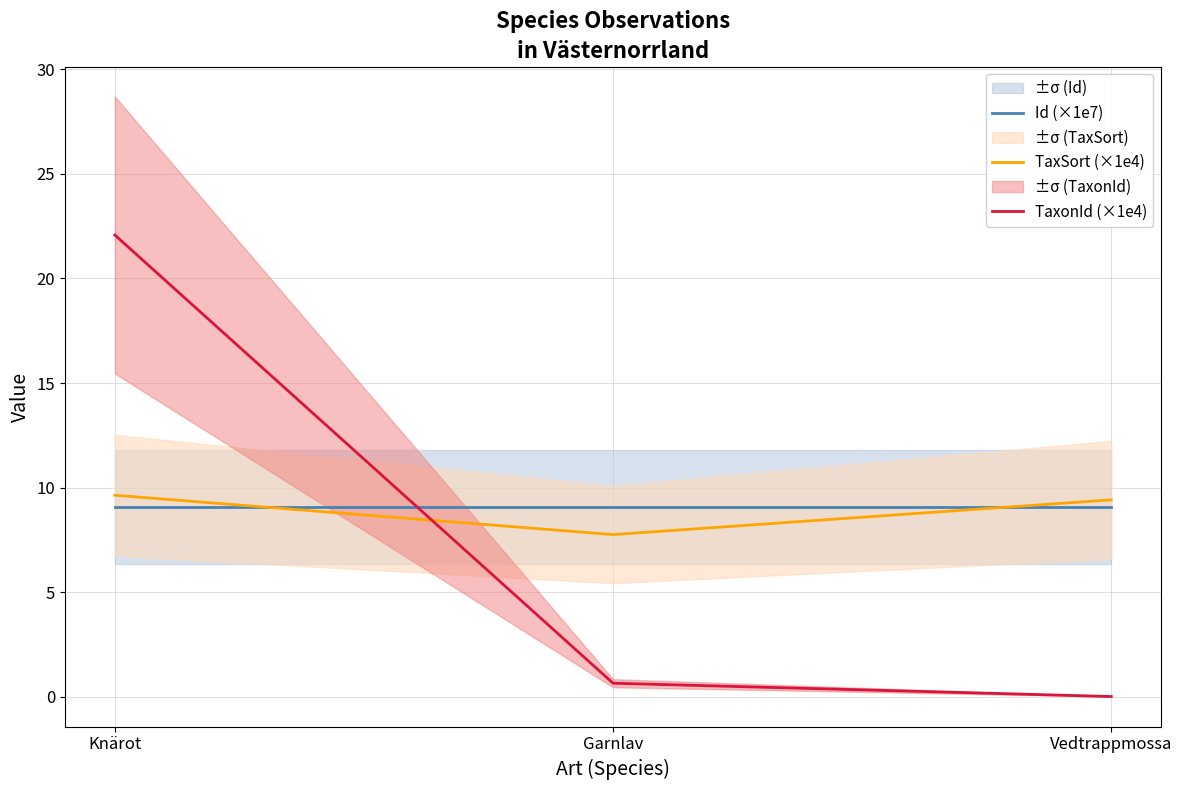

What is the spread (max minus min) of values at Garnlav?

8.4